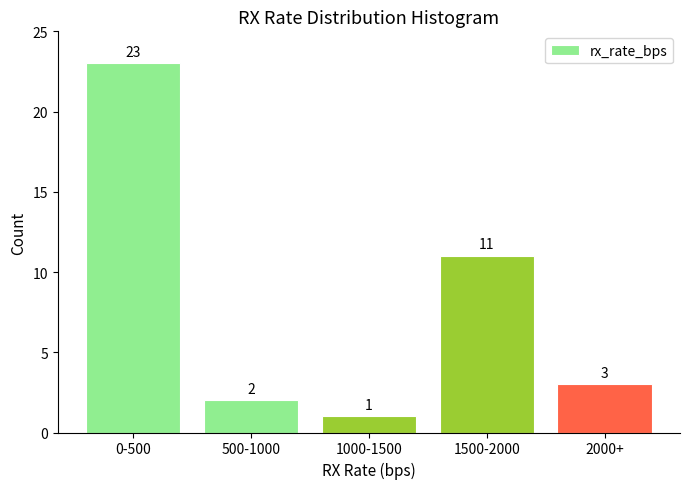

Reading right to left, transcribe all the data shown in this chart.

2000+=3	1500-2000=11	1000-1500=1	500-1000=2	0-500=23